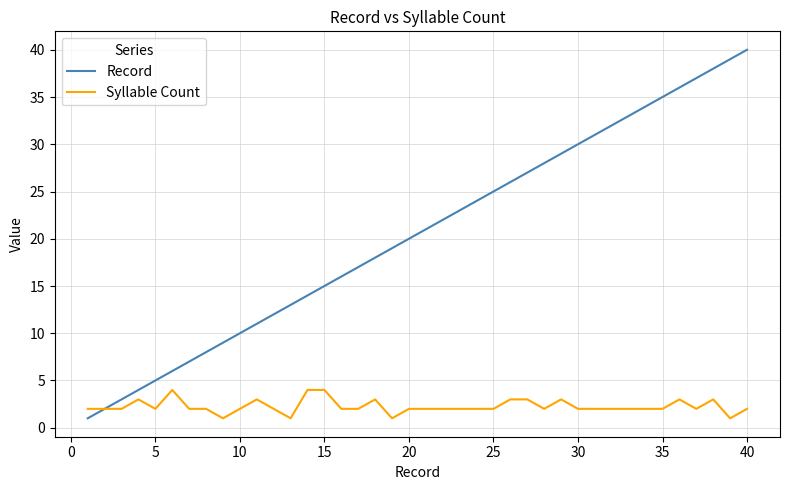

List the series in order of their overall mean, highest first.

Record, Syllable Count